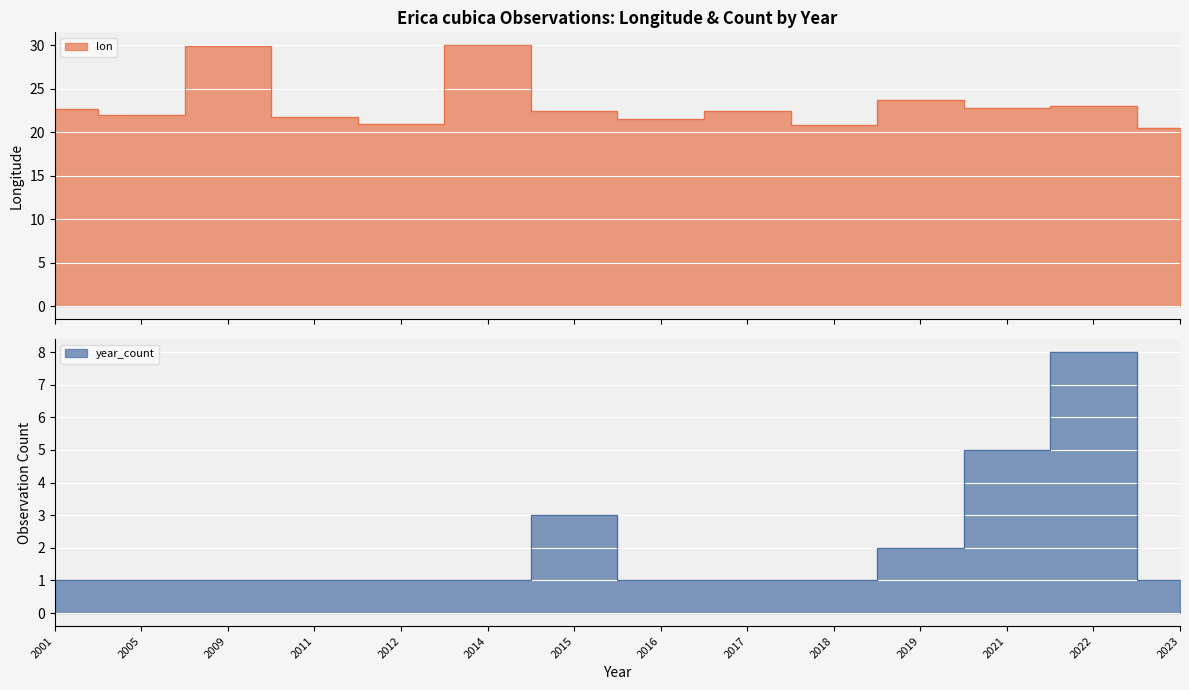

Where is year_count nearest to the value 4?

2015